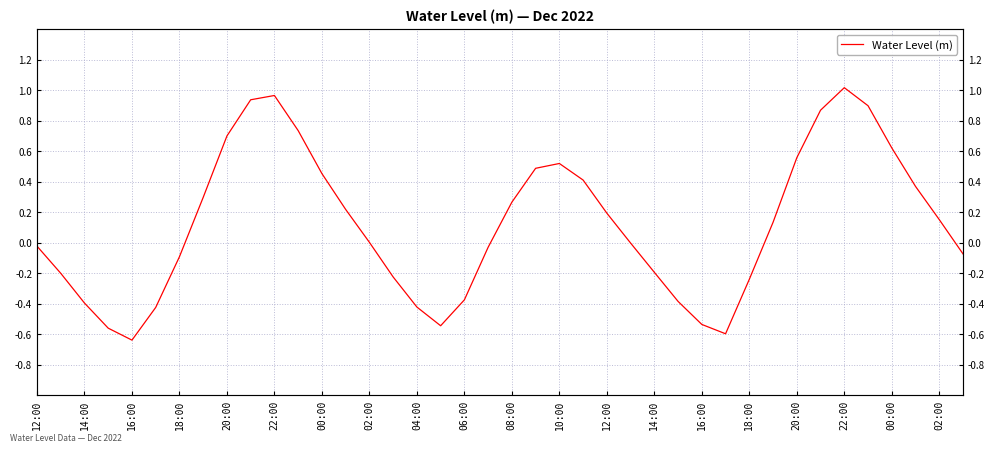

The chart shows a value of -0.2 at 18:00. True or false?

True